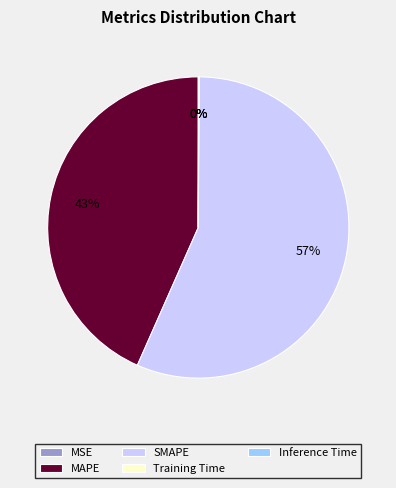

What is the ratio of the value at MAPE to the value at SMAPE?

0.8